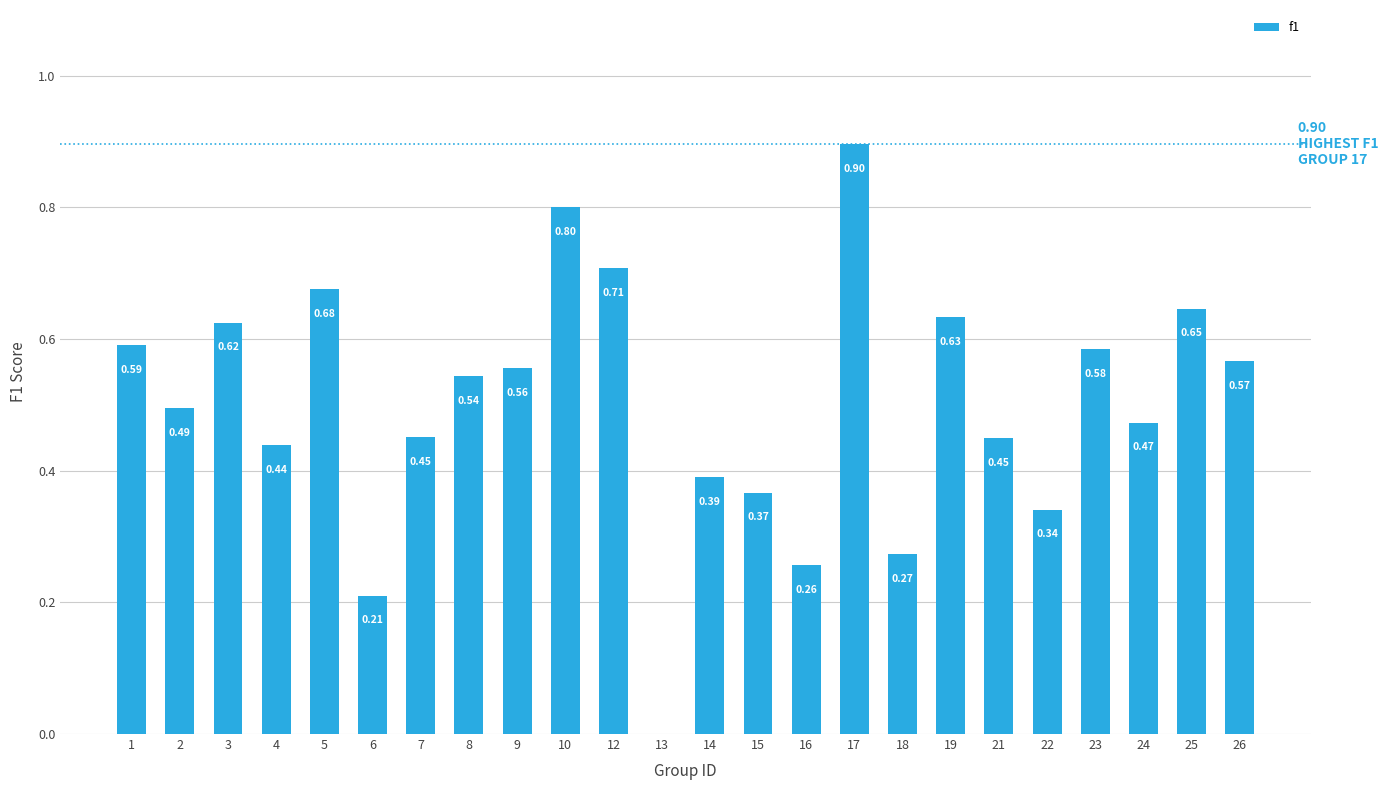

How many distinct data groups are displayed?

1